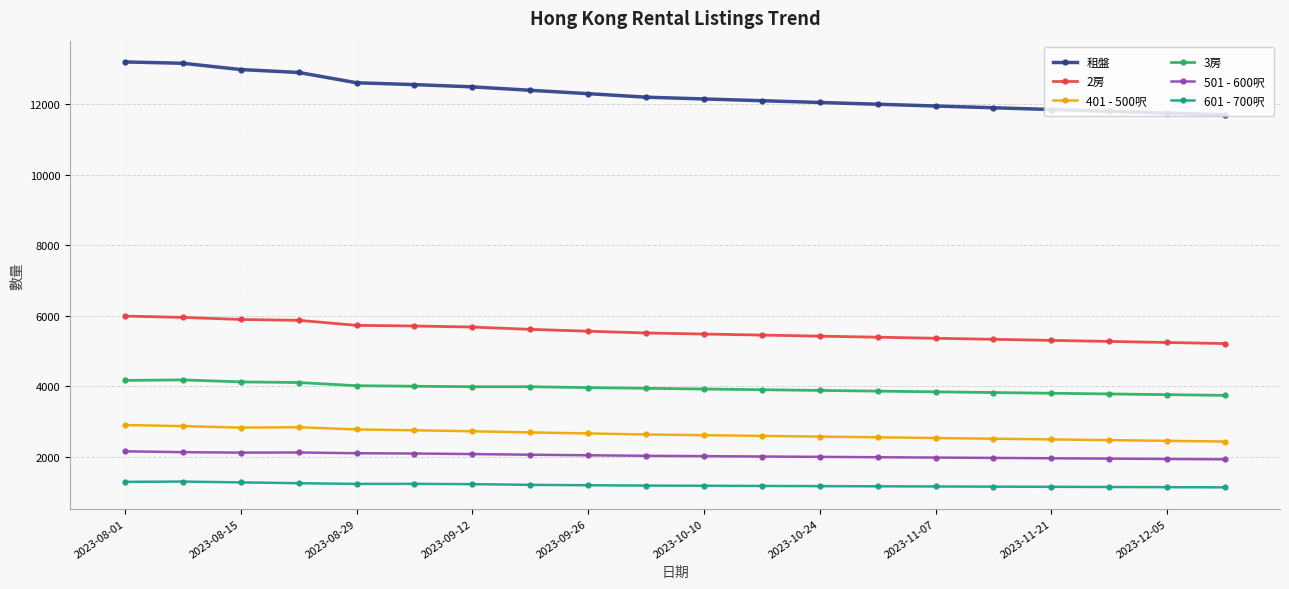

What is the highest value of the 2房 series?

5989